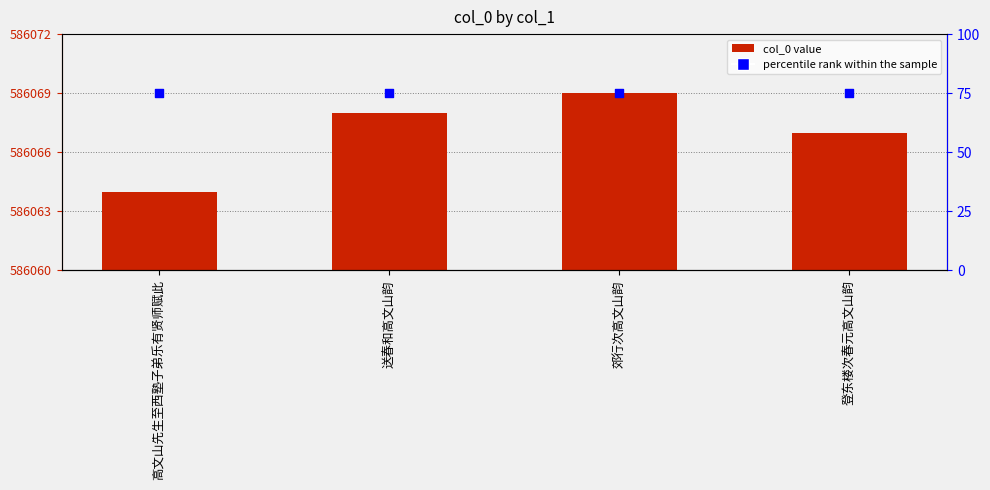

What is the total value across all series at 郊行次高文山韵?

586144